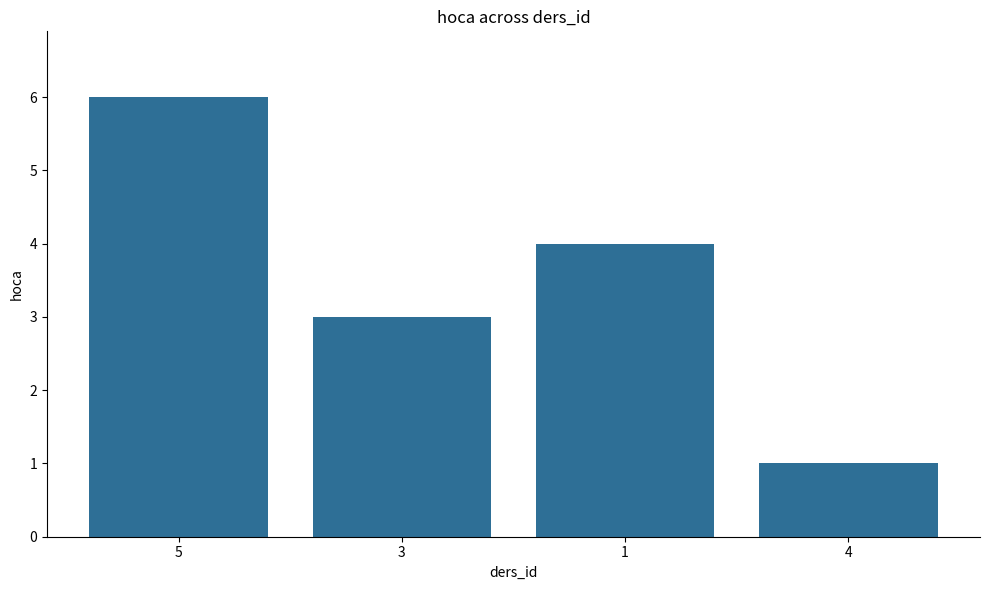

What is the approximate value at 4?

1